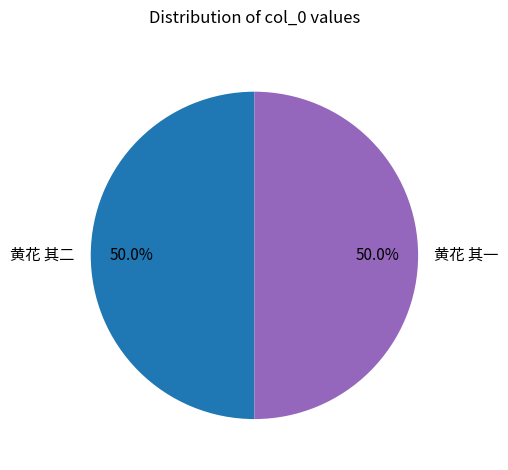

True or false: 黄花 其一 accounts for 50% of the total.

True